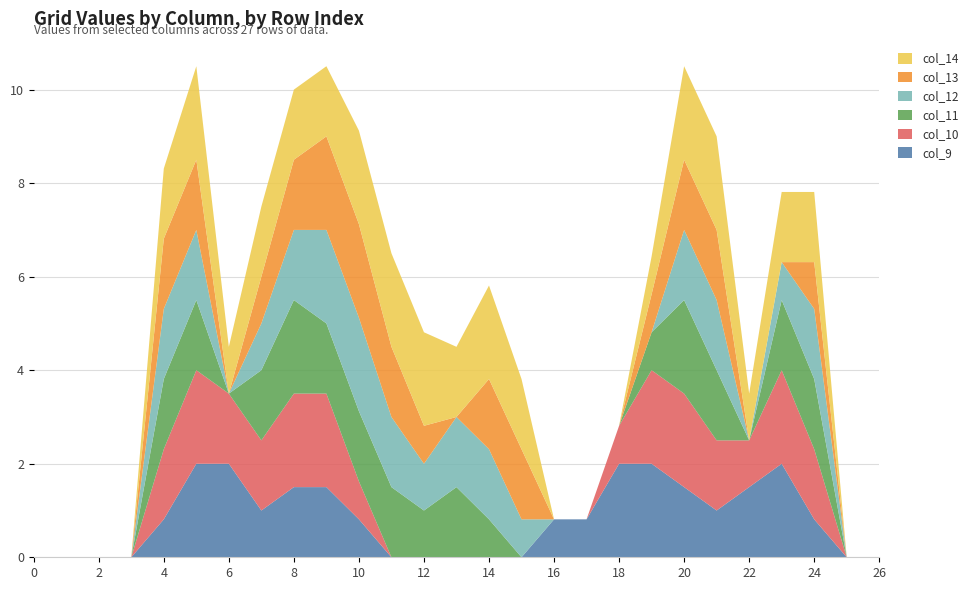

Reading left to right, extract all data points from this chart.

col_9: 0.0	0.0	0.0	0.0	0.8	2.0	2.0	1.0	1.5	1.5	0.8	0.0	0.0	0.0	0.0	0.0	0.8	0.8	2.0	2.0	1.5	1.0	1.5	2.0	0.8	0.0	0.0
col_10: 0.0	0.0	0.0	0.0	1.5	2.0	1.5	1.5	2.0	2.0	0.8	0.0	0.0	0.0	0.0	0.0	0.0	0.0	0.8	2.0	2.0	1.5	1.0	2.0	1.5	0.0	0.0
col_11: 0.0	0.0	0.0	0.0	1.5	1.5	0.0	1.5	2.0	1.5	1.5	1.5	1.0	1.5	0.8	0.0	0.0	0.0	0.0	0.8	2.0	1.5	0.0	1.5	1.5	0.0	0.0
col_12: 0.0	0.0	0.0	0.0	1.5	1.5	0.0	1.0	1.5	2.0	2.0	1.5	1.0	1.5	1.5	0.8	0.0	0.0	0.0	0.0	1.5	1.5	0.0	0.8	1.5	0.0	0.0
col_13: 0.0	0.0	0.0	0.0	1.5	1.5	0.0	1.0	1.5	2.0	2.0	1.5	0.8	0.0	1.5	1.5	0.0	0.0	0.0	0.8	1.5	1.5	0.0	0.0	1.0	0.0	0.0
col_14: 0.0	0.0	0.0	0.0	1.5	2.0	1.0	1.5	1.5	1.5	2.0	2.0	2.0	1.5	2.0	1.5	0.0	0.0	0.0	0.8	2.0	2.0	1.0	1.5	1.5	0.0	0.0